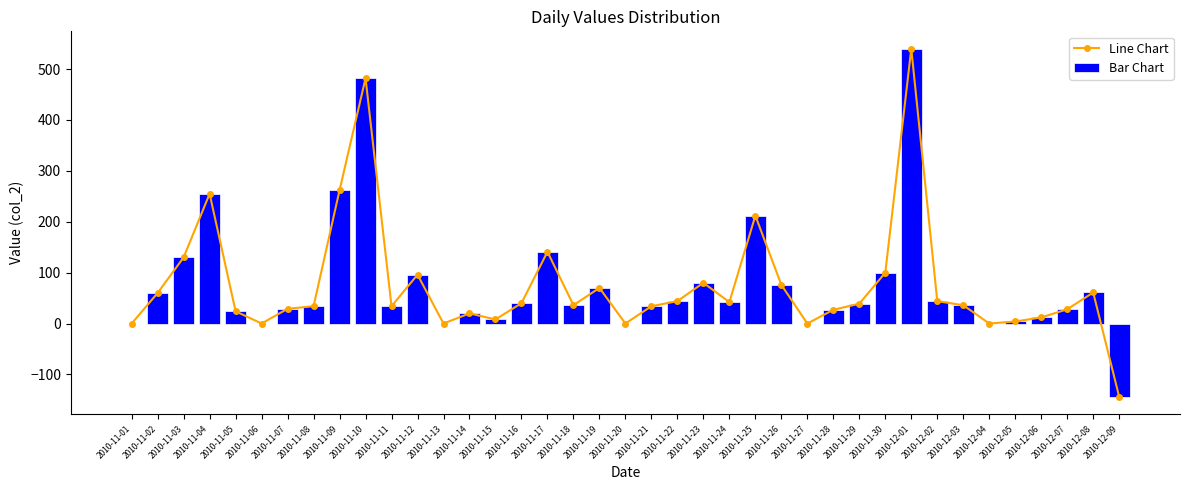

Rank the series by their maximum value, from highest to lowest.

Line Chart, Bar Chart